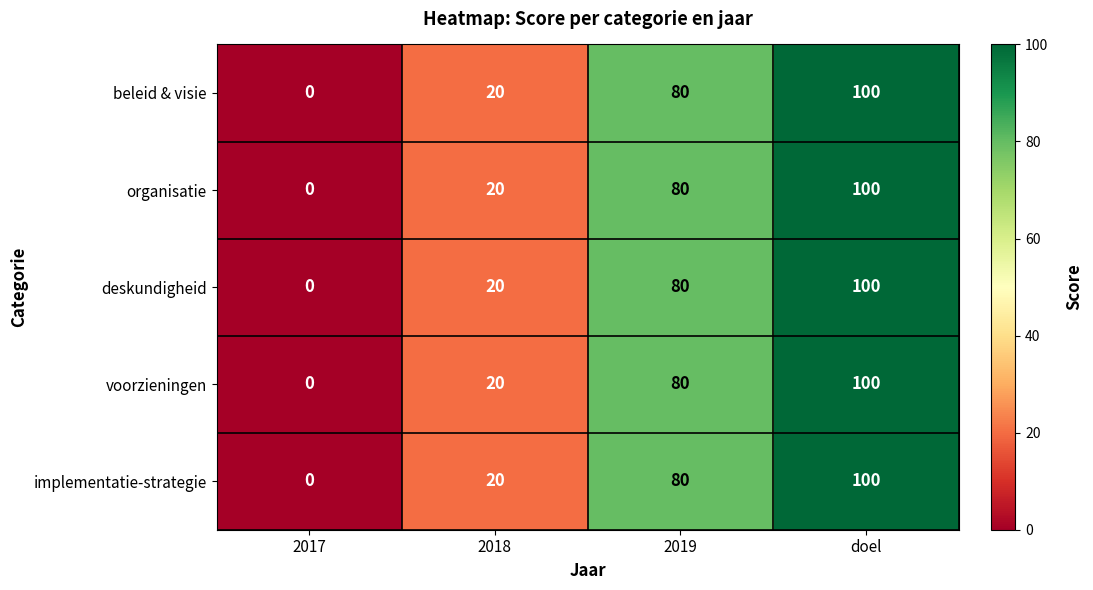

Reading right to left, list all the values displayed in this chart.

beleid & visie: doel=100	2019=80	2018=20	2017=0
organisatie: doel=100	2019=80	2018=20	2017=0
deskundigheid: doel=100	2019=80	2018=20	2017=0
voorzieningen: doel=100	2019=80	2018=20	2017=0
implementatie-strategie: doel=100	2019=80	2018=20	2017=0